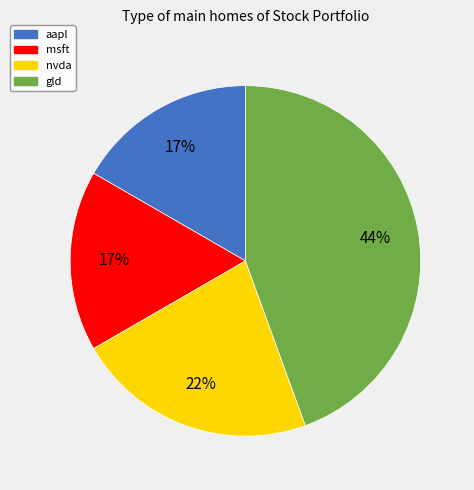

To the nearest percent, what portion does nvda represent?

22%